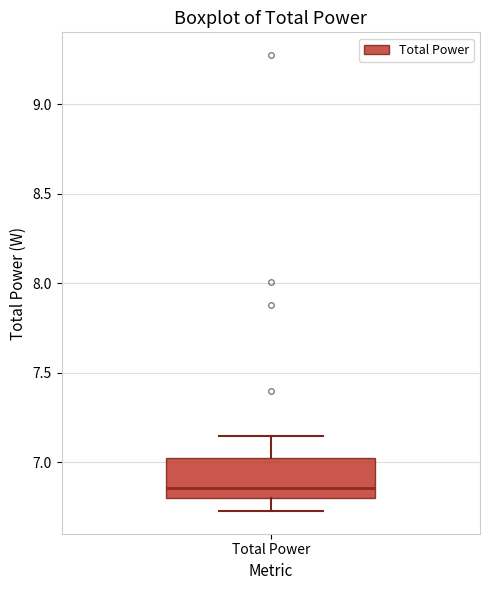

Read this box plot against the y-axis: the position of the median line, the range covered by the box, and the ends of both whiskers. The values are not printed on the chart, so give them approximately, as read against the axis.

median 6.85, box 6.80 to 7.00, whiskers 6.75 to 7.15